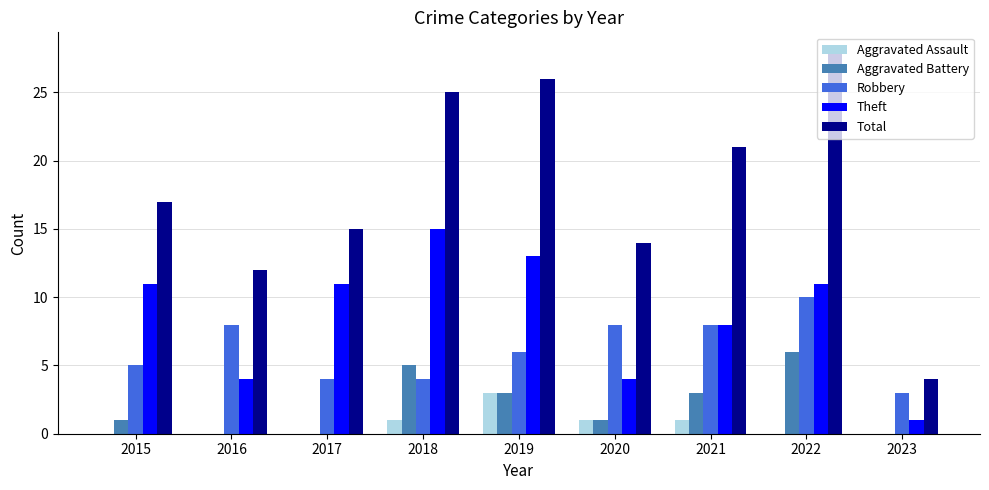

Count the number of categories in the chart.

9